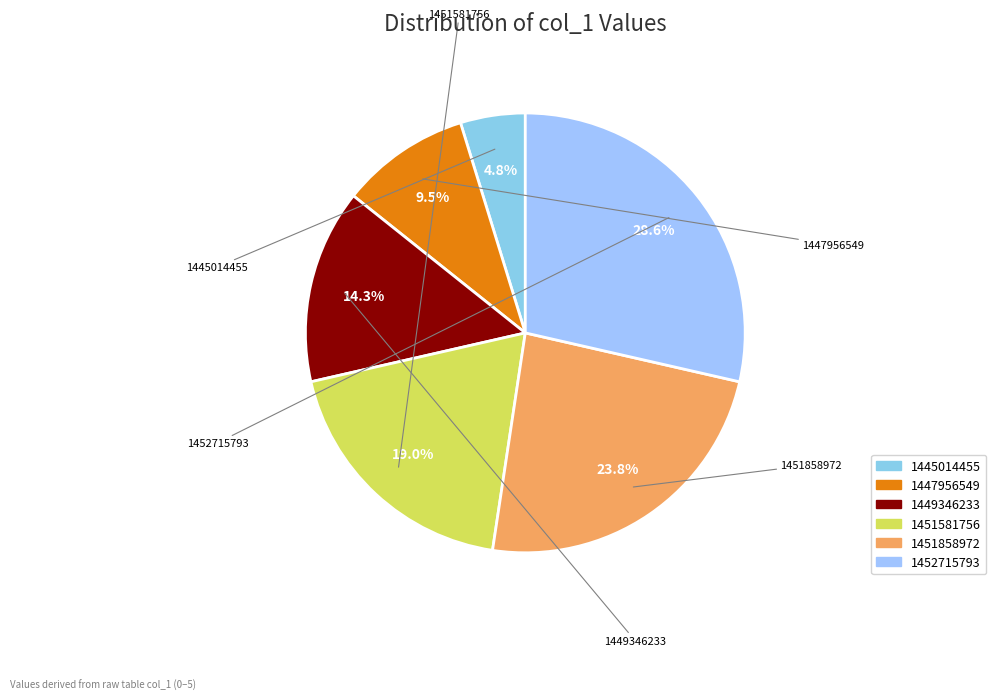

Is it true that 1449346233 is 26% of the pie?

False